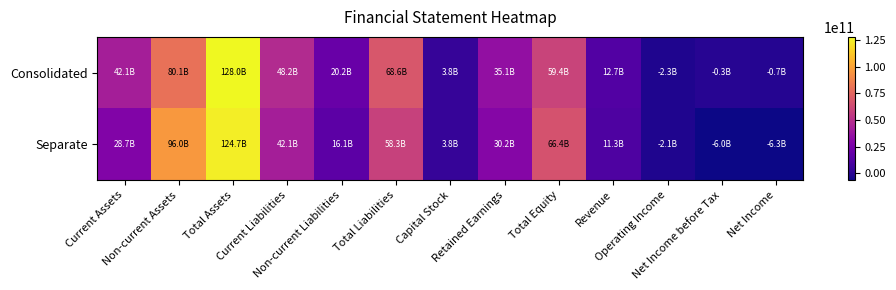

Reading right to left, transcribe all the data shown in this chart.

Consolidated: Net Income=-689914735	Net Income before Tax=-346762841	Operating Income=-2271305100	Revenue=12666104927	Total Equity=59399786659	Retained Earnings=35050345579	Capital Stock=3845303500	Total Liabilities=68581025347	Non-current Liabilities=20172445067	Current Liabilities=48158472314	Total Assets=127980812006	Non-current Assets=80095875930	Current Assets=42075027241
Separate: Net Income=-6257964748	Net Income before Tax=-5993066555	Operating Income=-2096854682	Revenue=11303419814	Total Equity=66401036285	Retained Earnings=30153291808	Capital Stock=3845303500	Total Liabilities=58266265479	Non-current Liabilities=16121905717	Current Liabilities=42144359762	Total Assets=124667301764	Non-current Assets=95958979532	Current Assets=28708322232